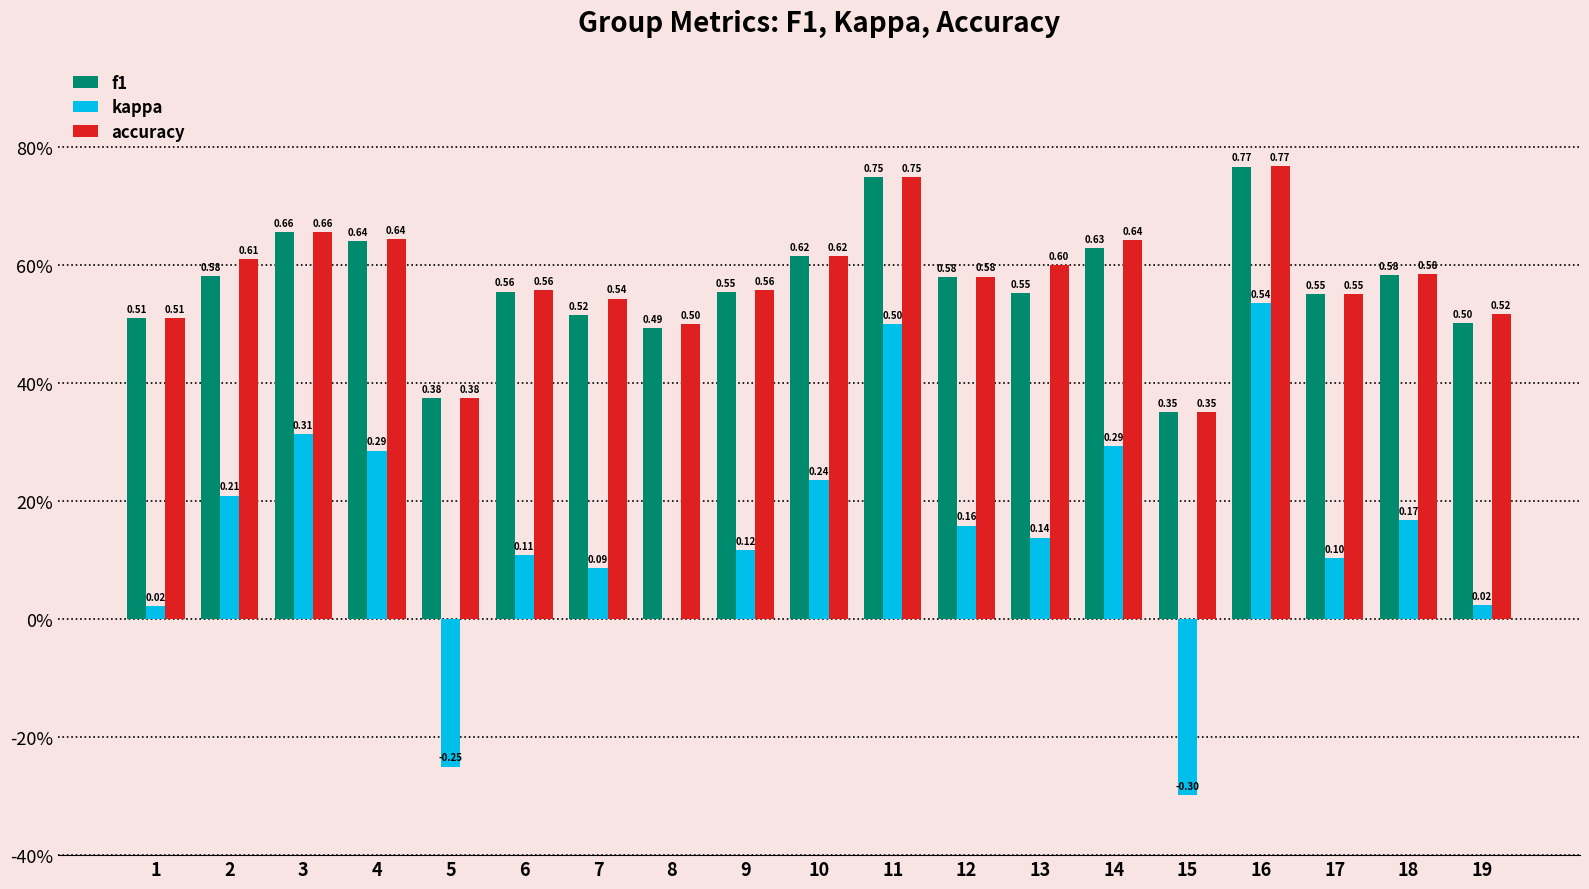

Rank the series at 17 from lowest to highest value.

kappa, f1, accuracy